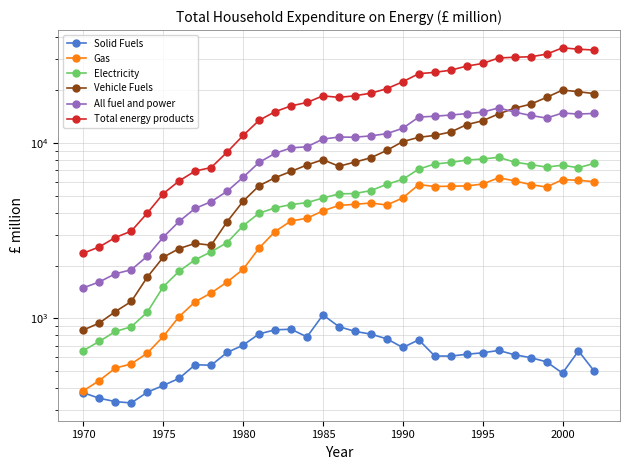

True or false: Gas and Solid Fuels intersect in this chart.

False